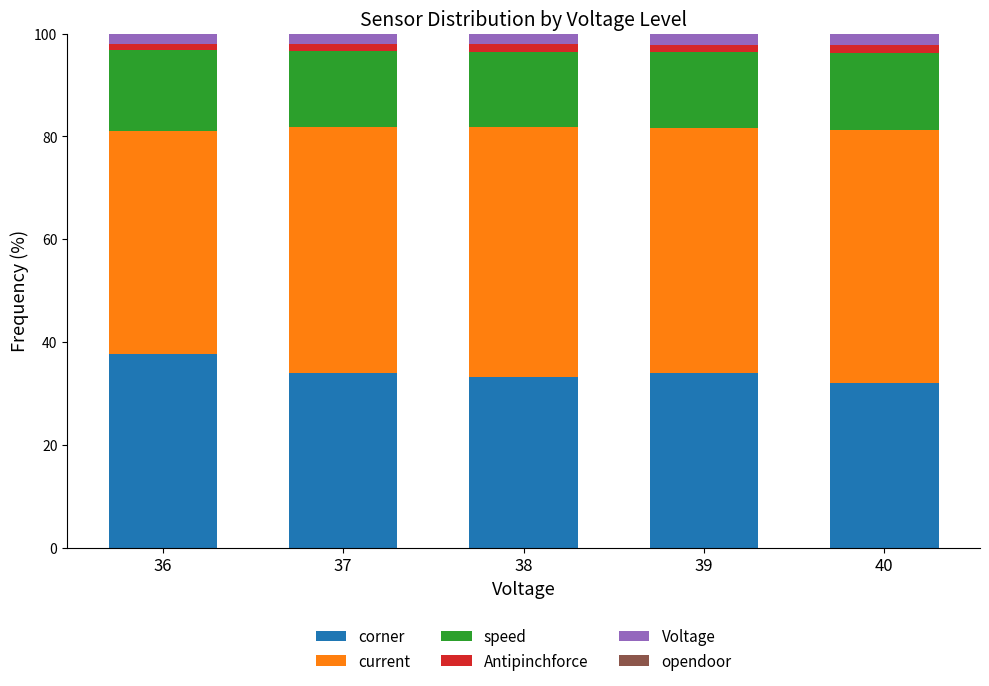

What is the difference between the maximum and minimum values in the corner series?

5.7